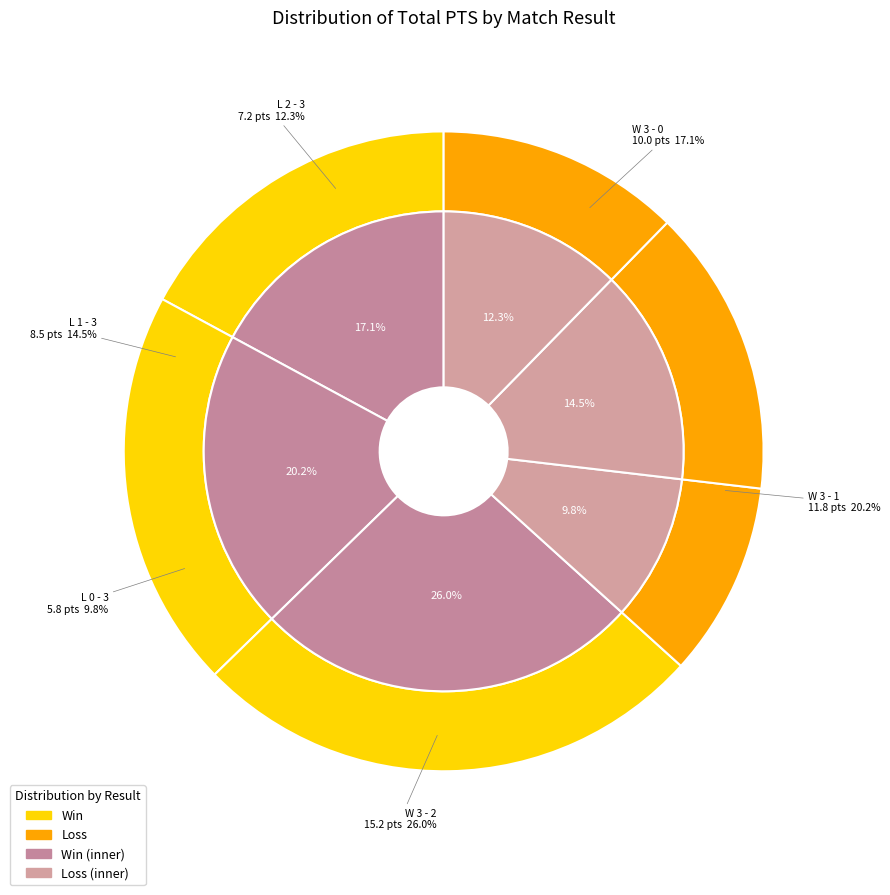

Which category has the biggest portion of the pie?

W 3 - 2